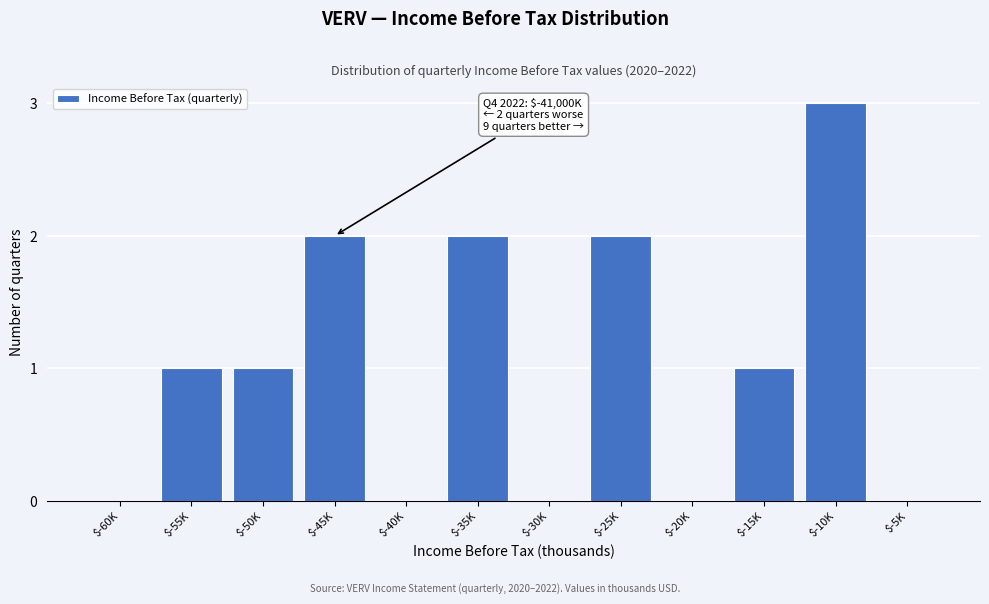

What is the sum of all values?

12